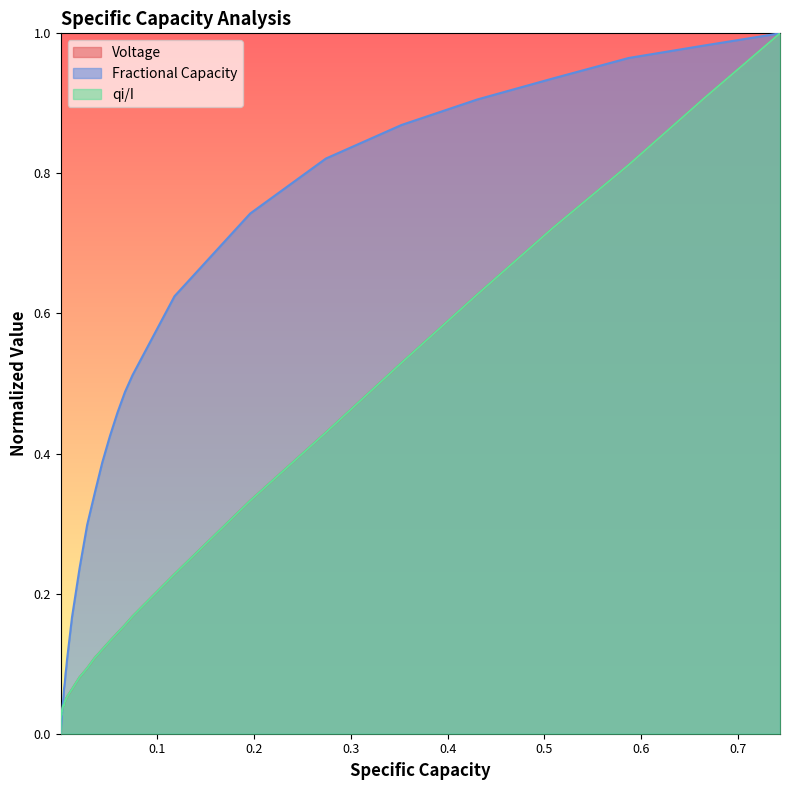

True or false: Fractional Capacity and qi/I cross at least once.

True